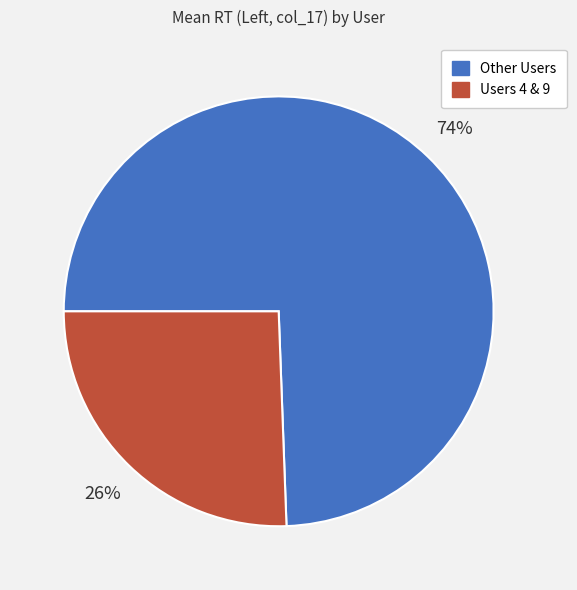

Is there a majority slice in this chart?

Yes